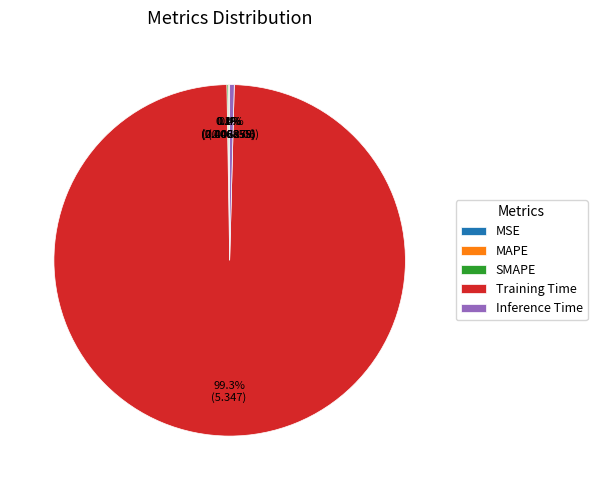

Which slice is the largest?

Training Time